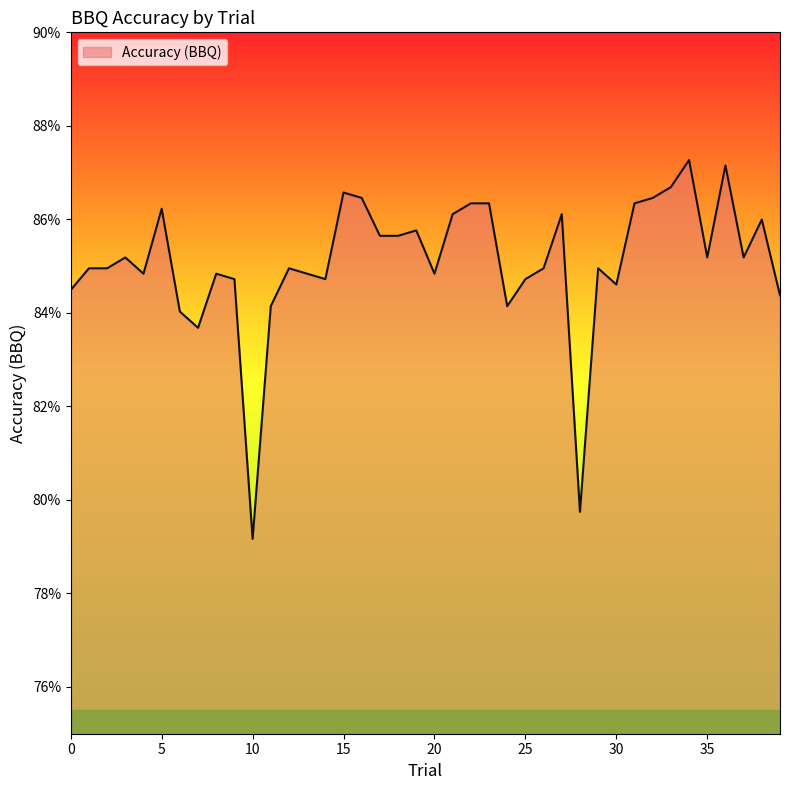

Reading left to right, list all the values displayed in this chart.

0.8	0.8	0.8	0.9	0.8	0.9	0.8	0.8	0.8	0.8	0.8	0.8	0.8	0.8	0.8	0.9	0.9	0.9	0.9	0.9	0.8	0.9	0.9	0.9	0.8	0.8	0.8	0.9	0.8	0.8	0.8	0.9	0.9	0.9	0.9	0.9	0.9	0.9	0.9	0.8